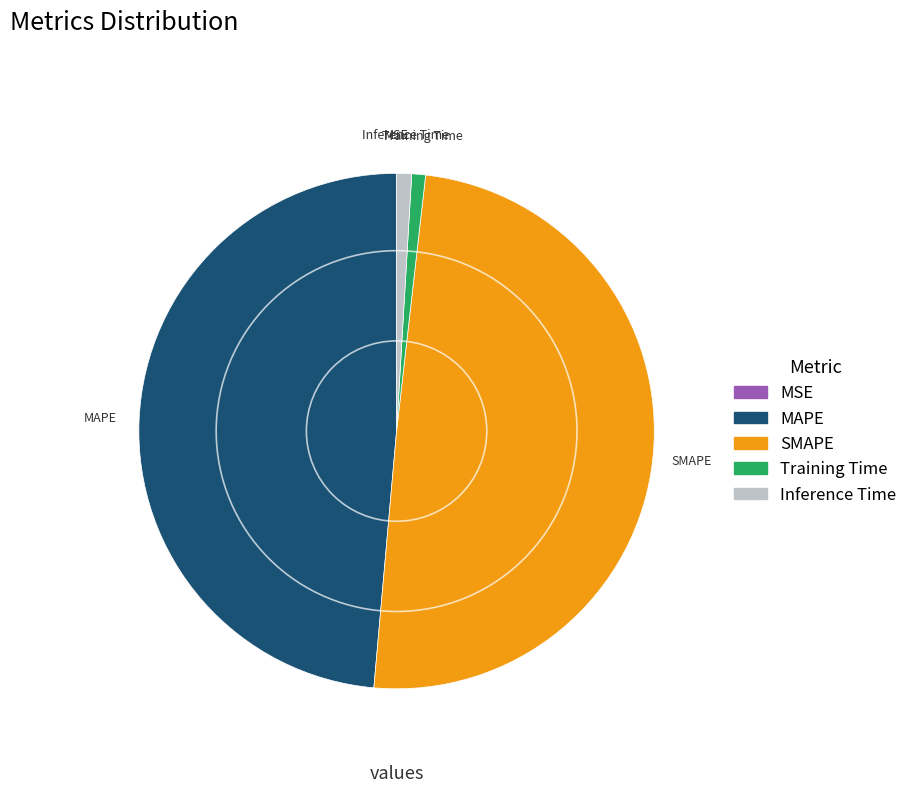

Between Inference Time and MAPE, which is larger?

MAPE